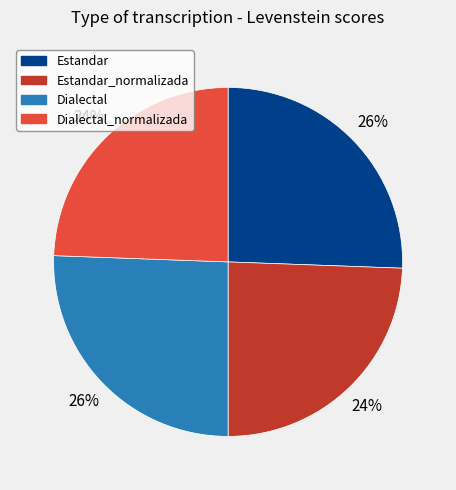

Is there a majority slice in this chart?

No